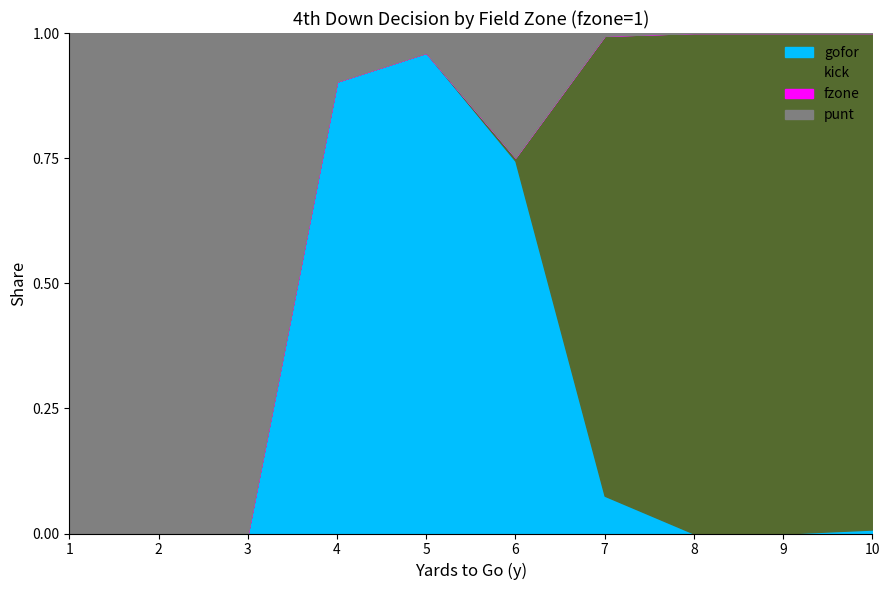

Is it true that punt equals -0.6 at 10?

False